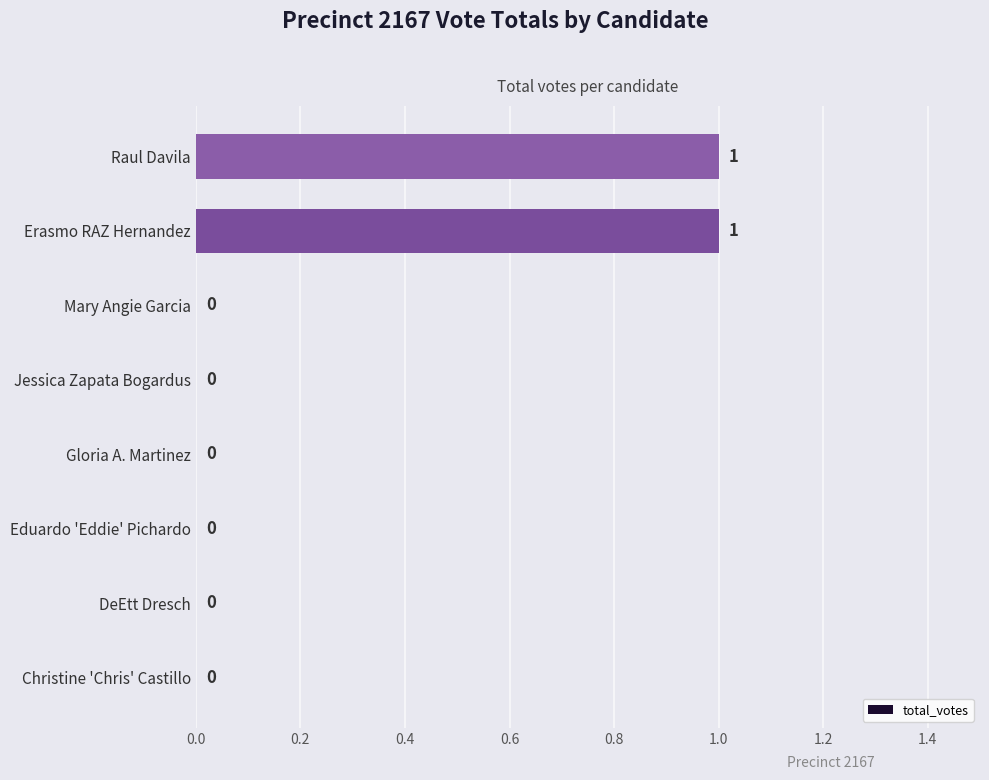

Reading top to bottom, transcribe all the data shown in this chart.

Raul Davila=1	Erasmo RAZ Hernandez=1	Mary Angie Garcia=0	Jessica Zapata Bogardus=0	Gloria A. Martinez=0	Eduardo 'Eddie' Pichardo=0	DeEtt Dresch=0	Christine 'Chris' Castillo=0